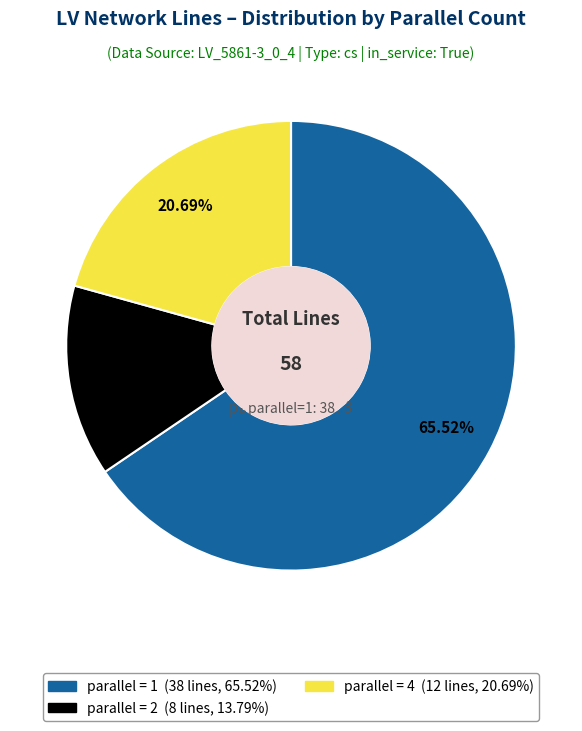

How many segments does this pie chart have?

3